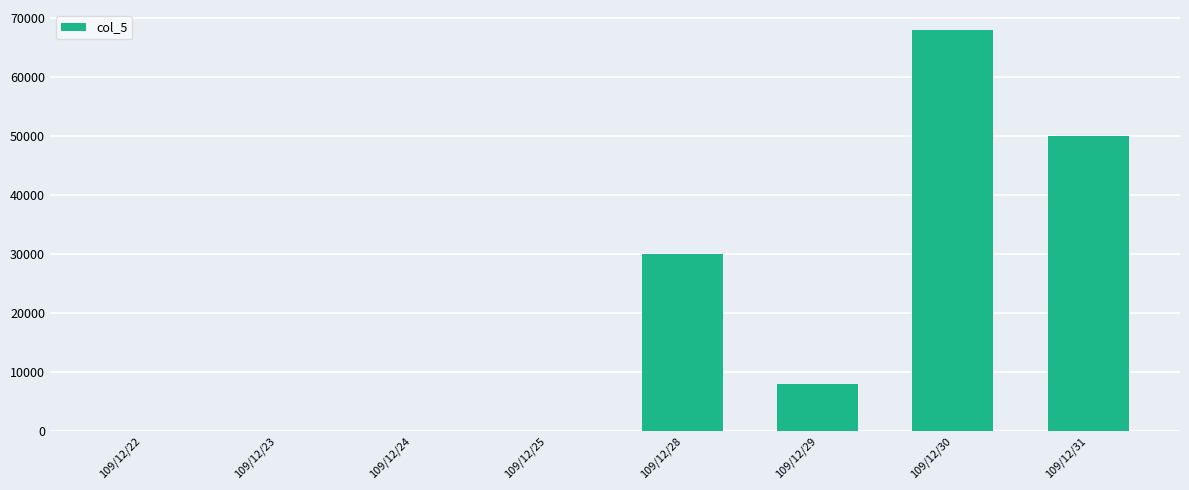

True or false: the data shows 0 at 109/12/24.

True